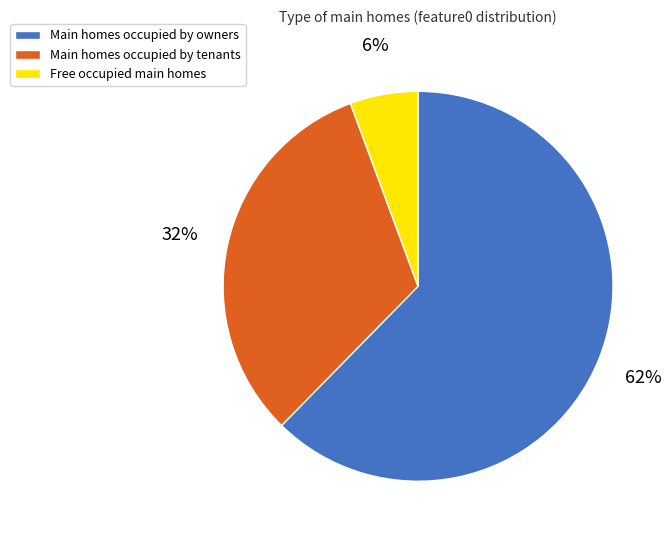

To the nearest percent, what is the average slice percentage?

33%